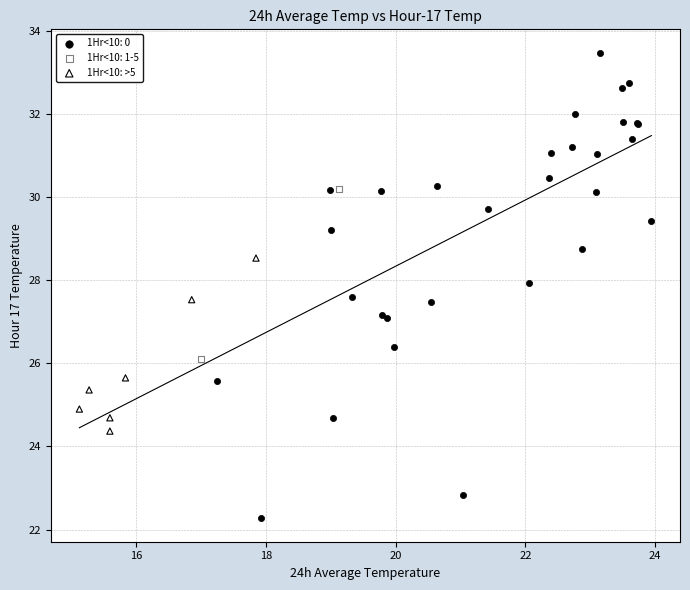

What are all the series names shown in the legend?

1Hr<10: 0, 1Hr<10: 1-5, 1Hr<10: >5